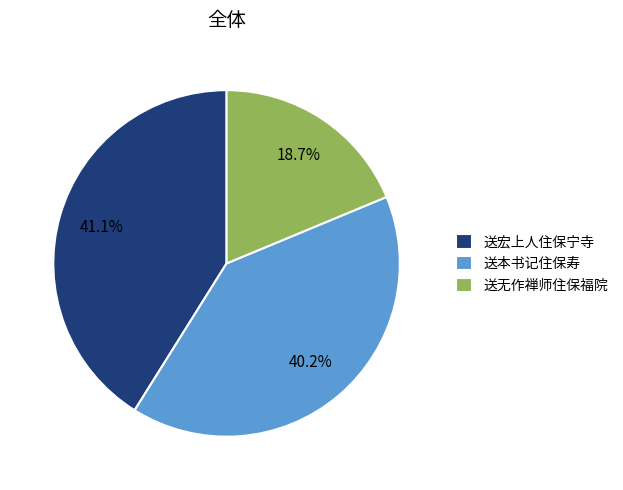

Is it true that 送本书记住保寿 is 40% of the pie?

True